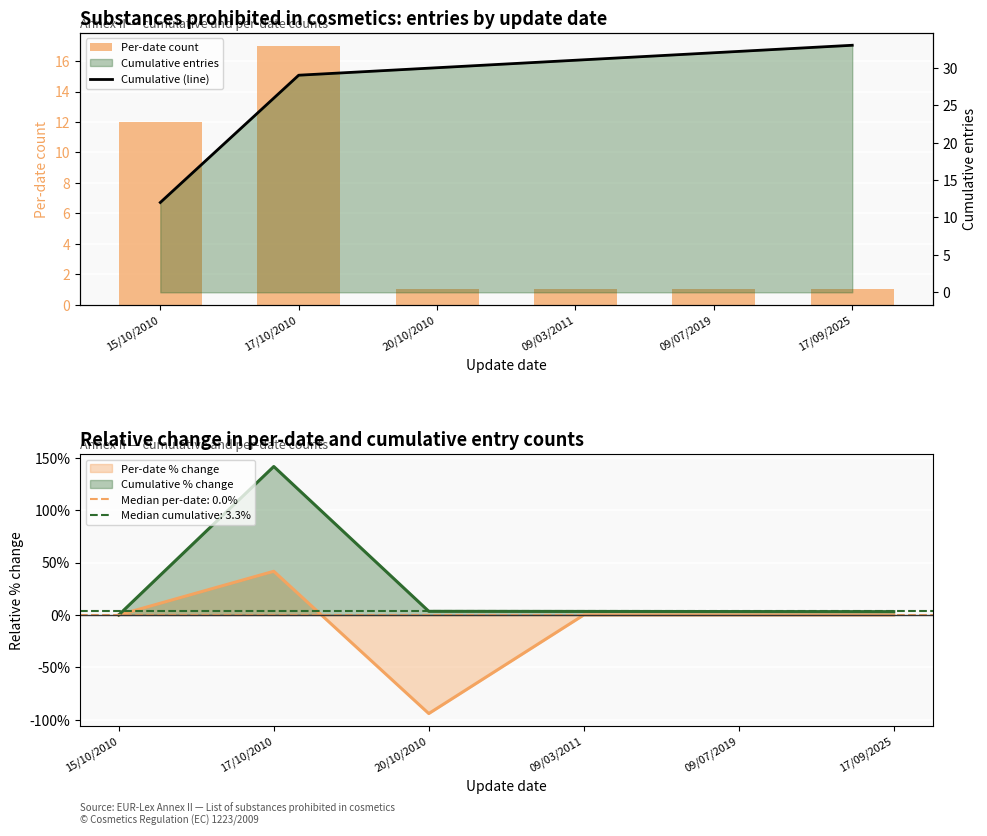

Which series has the largest range (max minus min)?

Cumulative (line)